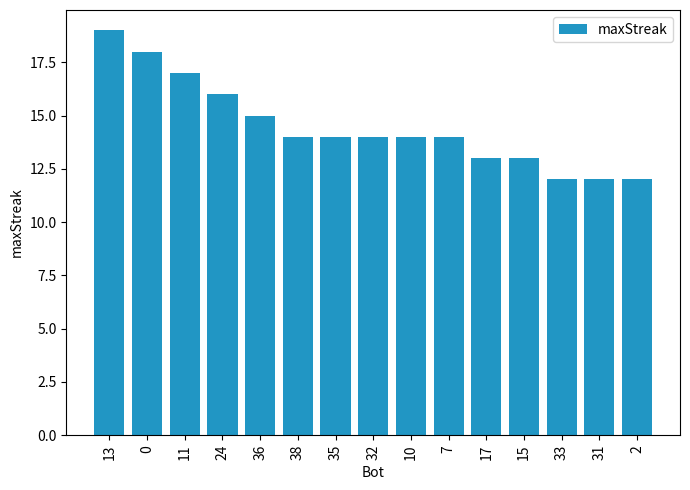

What is the minimum value shown in the chart?

12